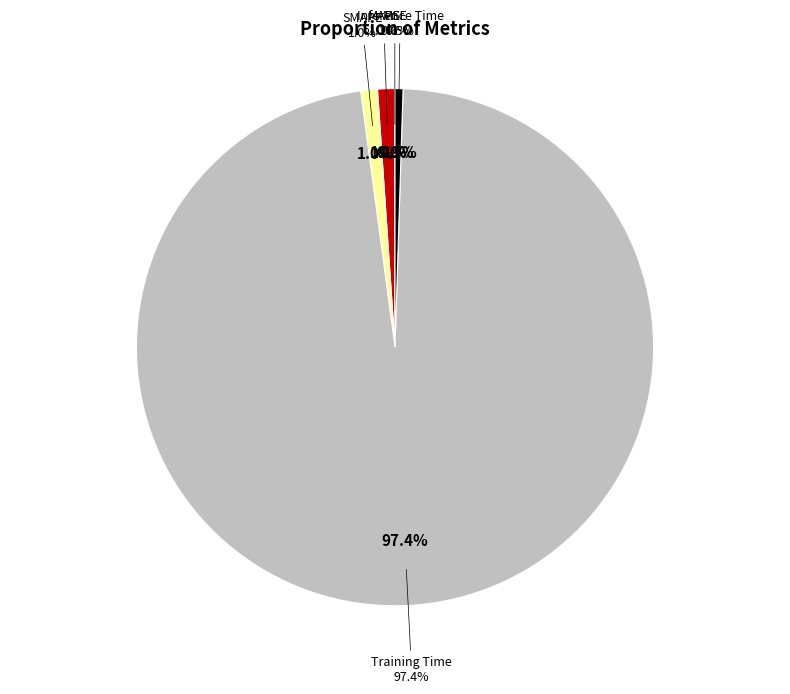

Does Inference Time account for over 50% of the chart?

No